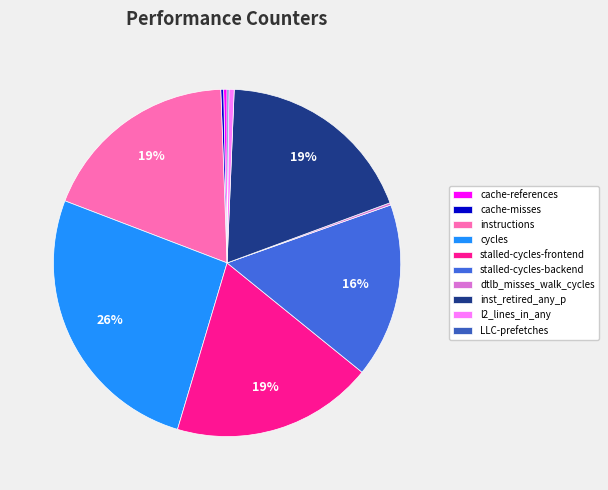

Rank the categories by value from lowest to highest.

LLC-prefetches, dtlb_misses_walk_cycles, cache-misses, cache-references, l2_lines_in_any, stalled-cycles-backend, instructions, inst_retired_any_p, stalled-cycles-frontend, cycles